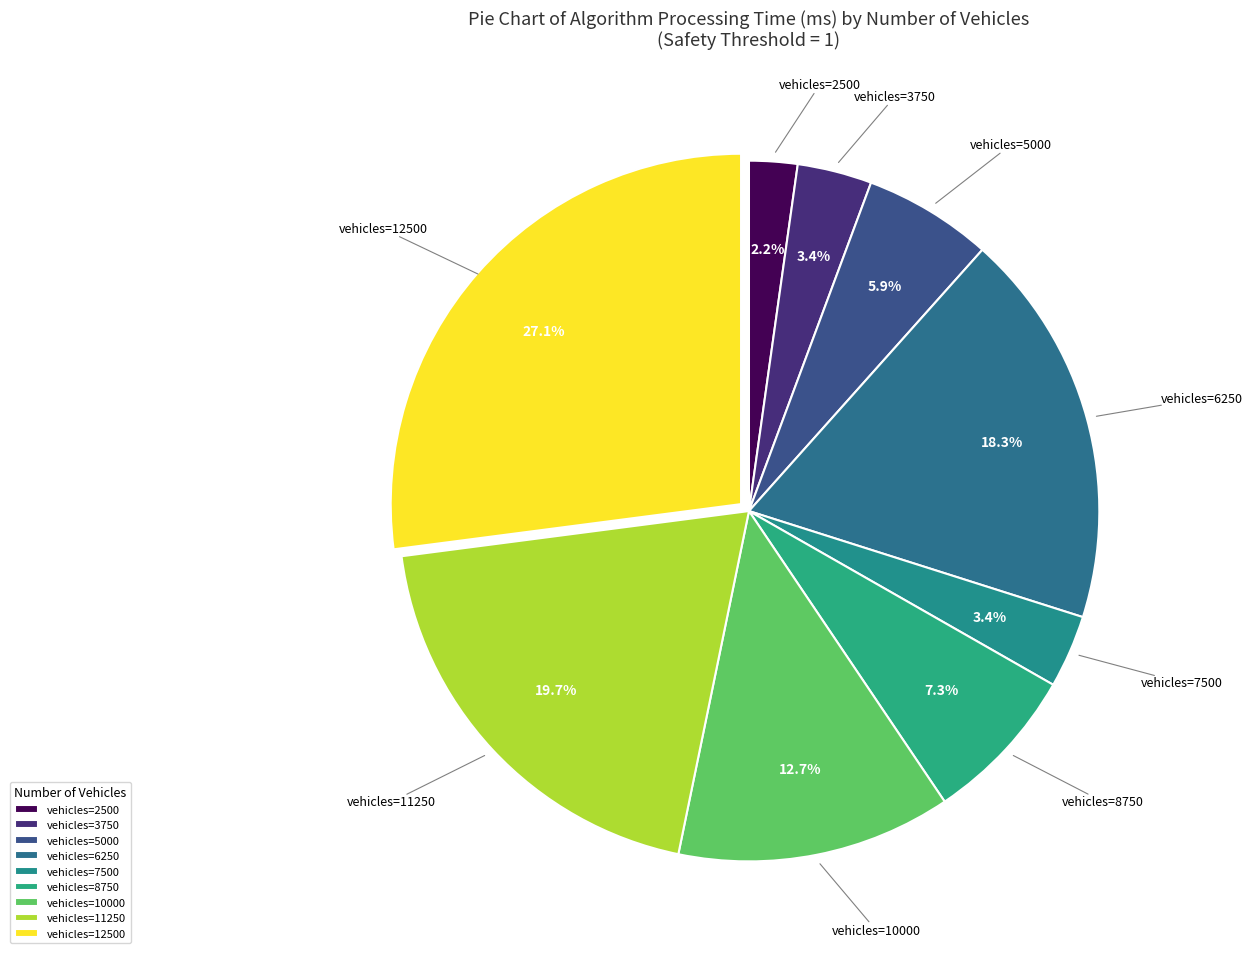

To the nearest percent, what is the difference between the largest and smallest slice percentages?

25%